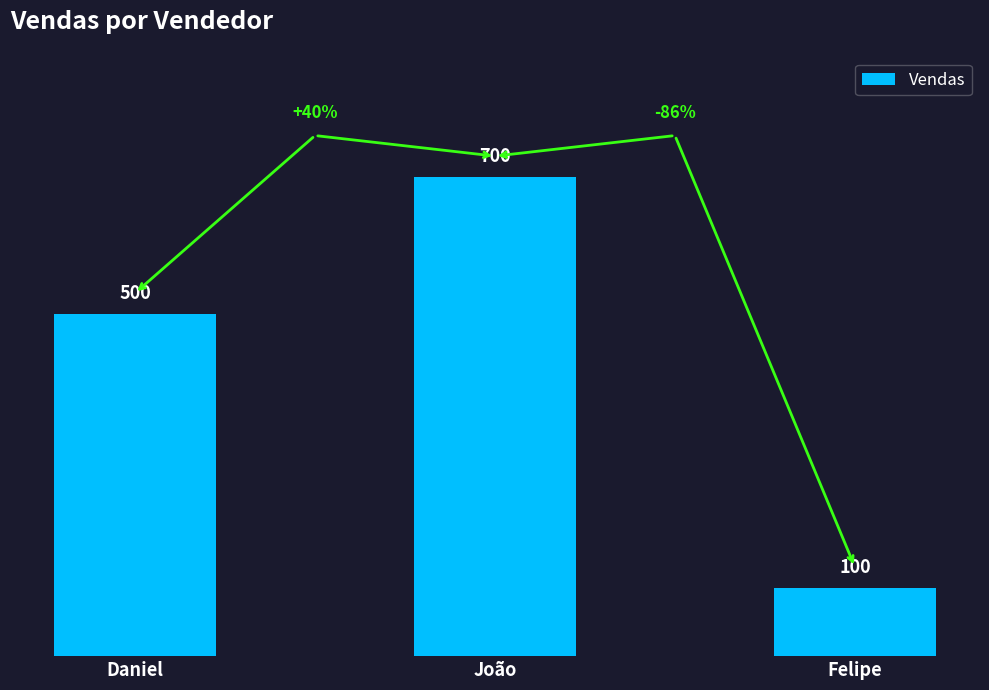

What is the change in value from Daniel to Felipe?

-400